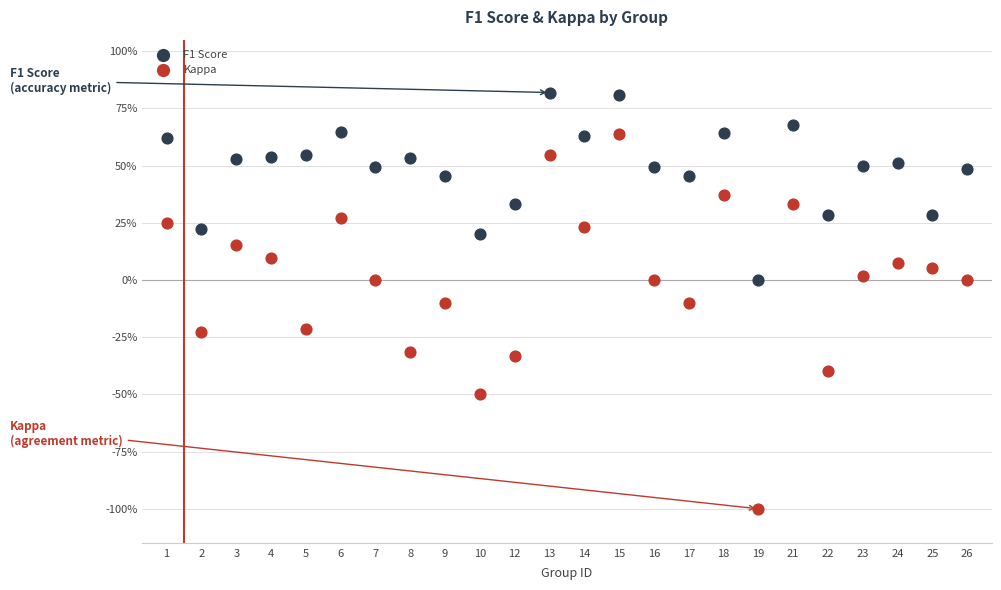

Which series contains the highest Y value?

F1 Score